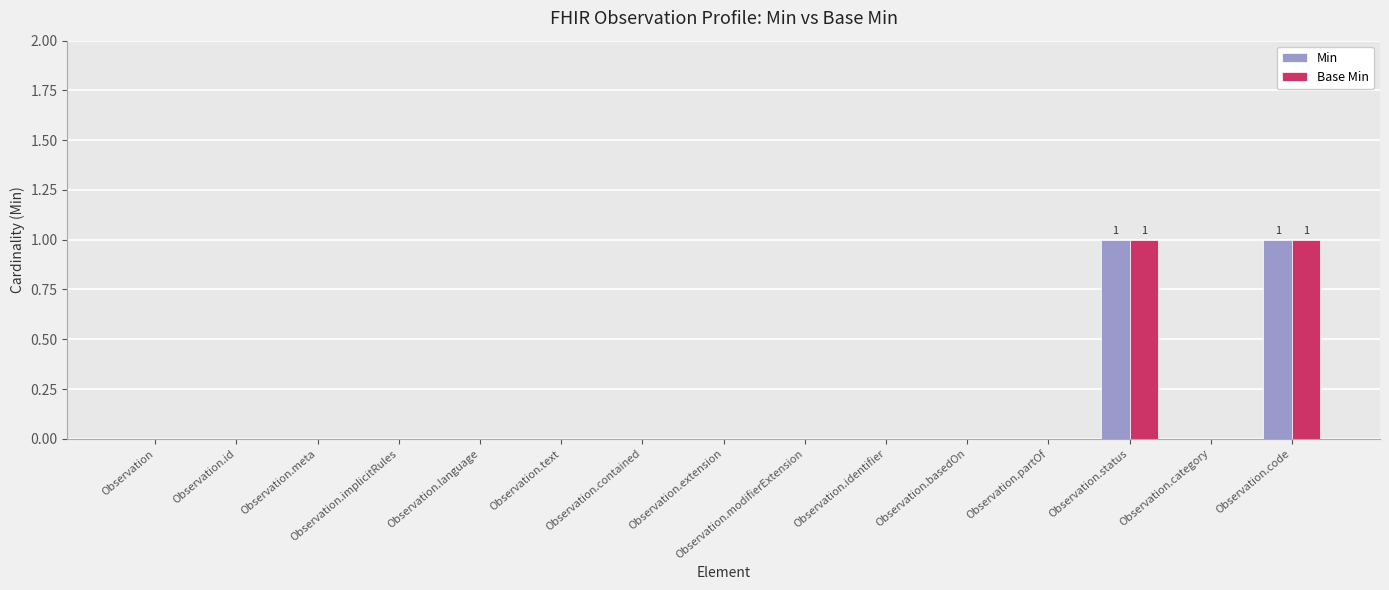

Is the value of Base Min at Observation.category greater than the value of Min at Observation.status?

No